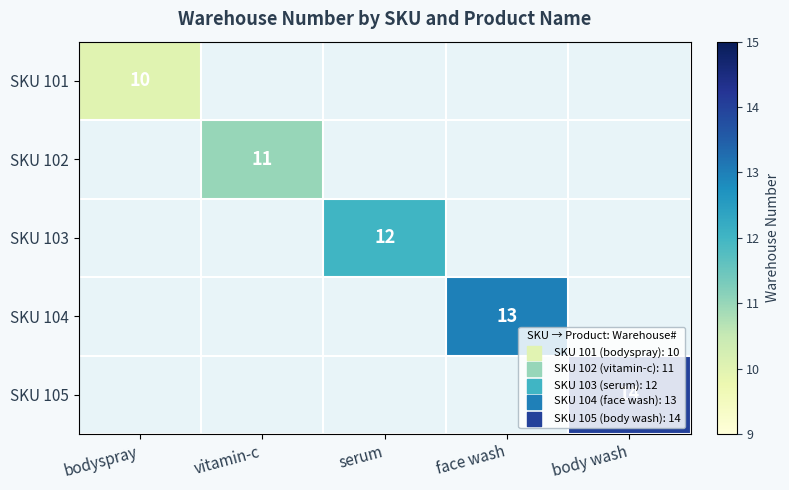

Is it true that SKU 101 equals 10 at bodyspray?

True